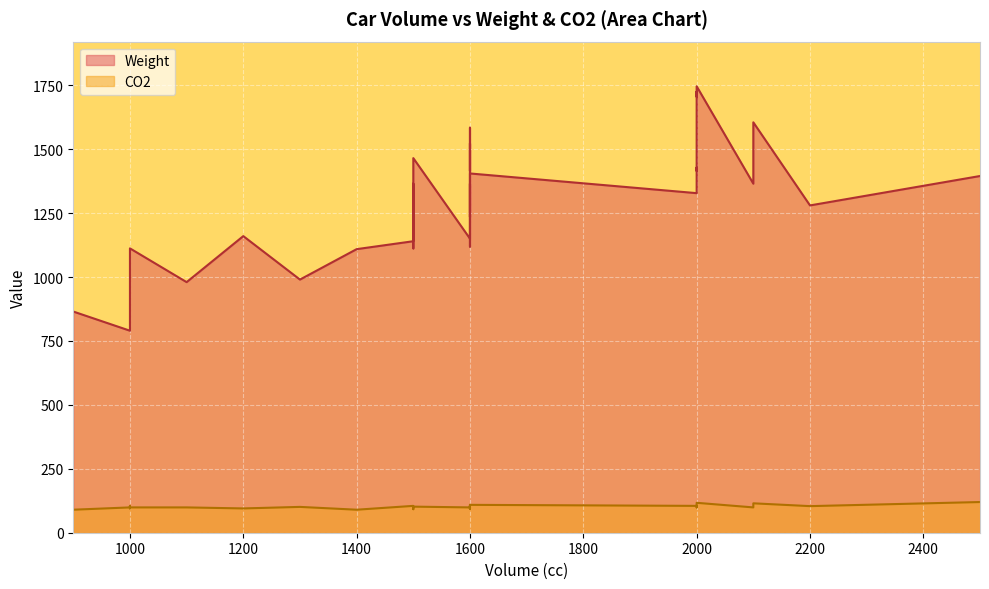

At which label does Weight first exceed 1330?

1500